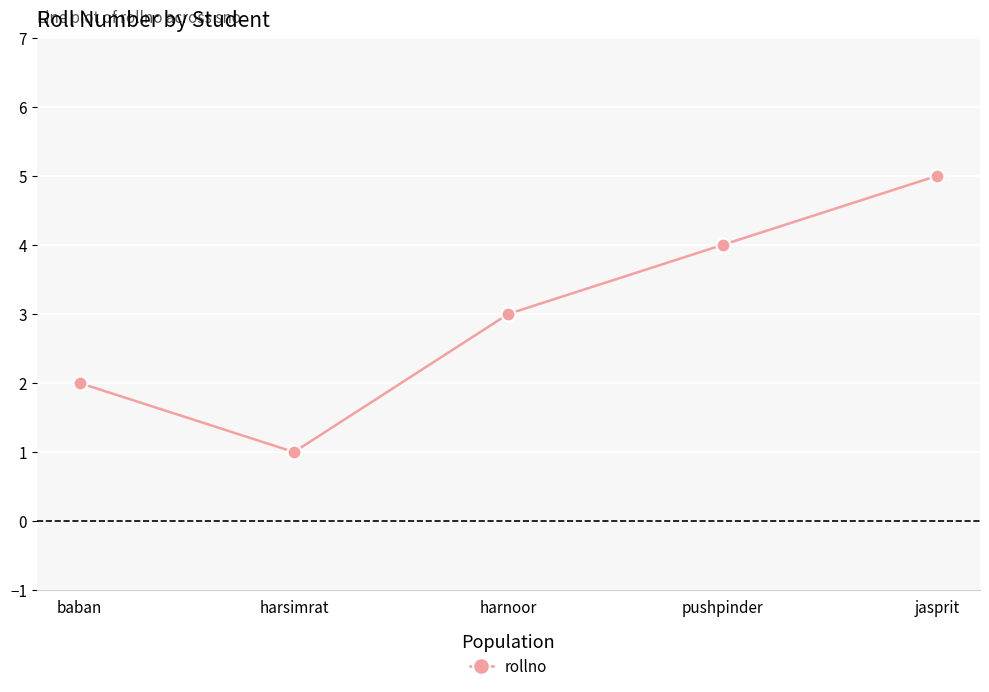

What is the change in value from baban to pushpinder?

+2